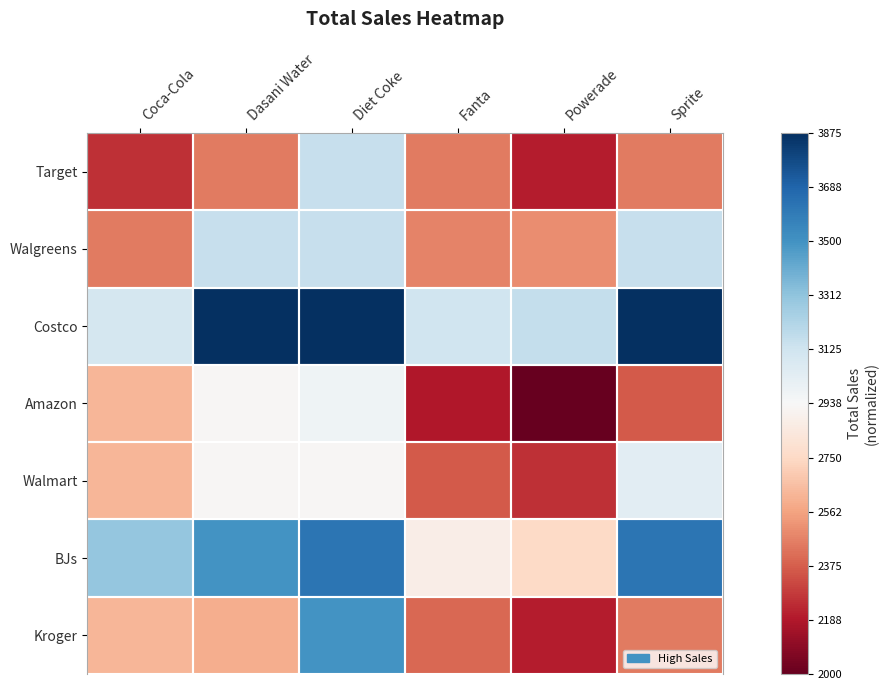

What is the minimum value shown in the chart?

-1.0